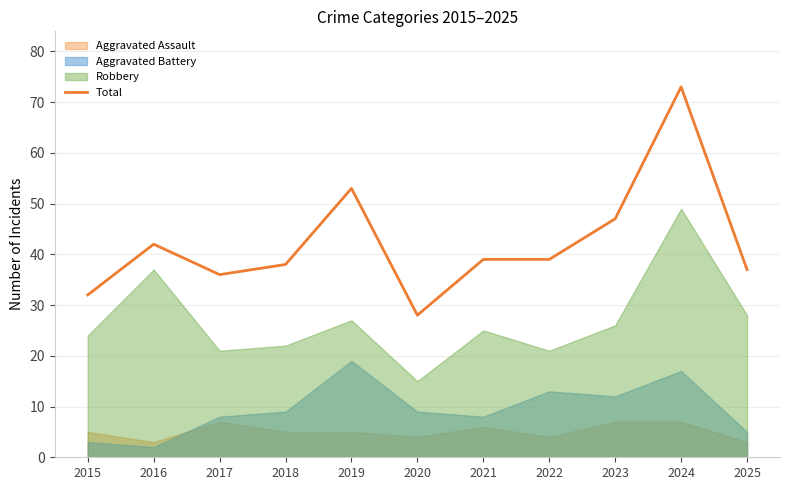

At which label does the data first exceed 39?

2016